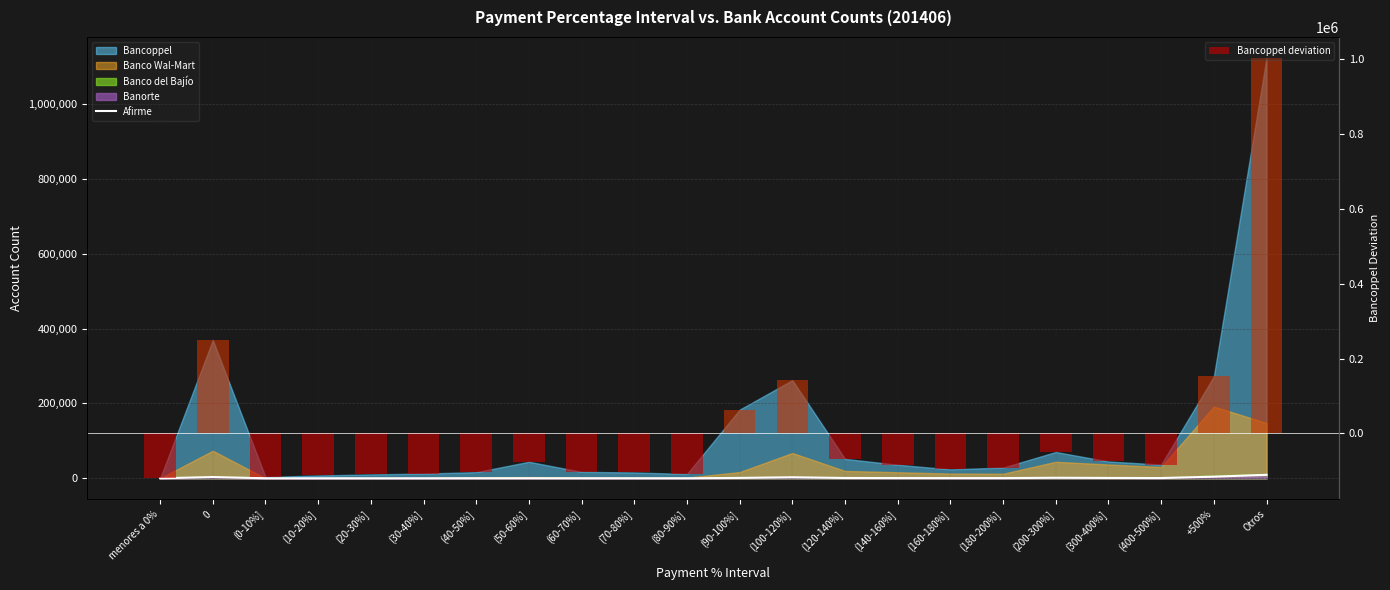

What is the total value across all series at Otros?

1012253.0